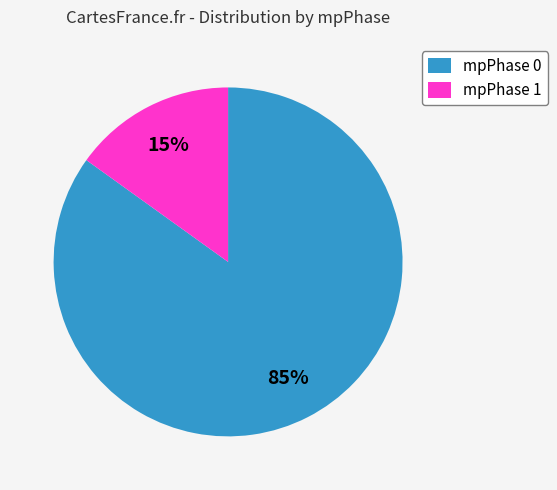

What percentage is the mpPhase 1 slice, to the nearest percent?

15%